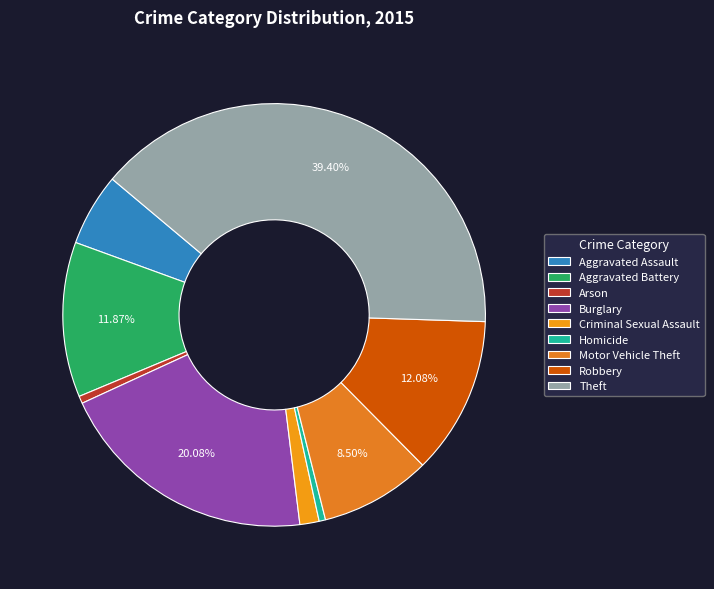

Approximately how many times larger is the value at Burglary compared to Homicide?

40.9